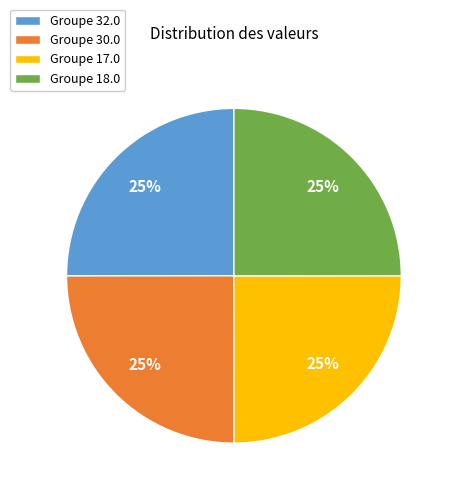

True or false: Groupe 17.0 accounts for 31% of the total.

False